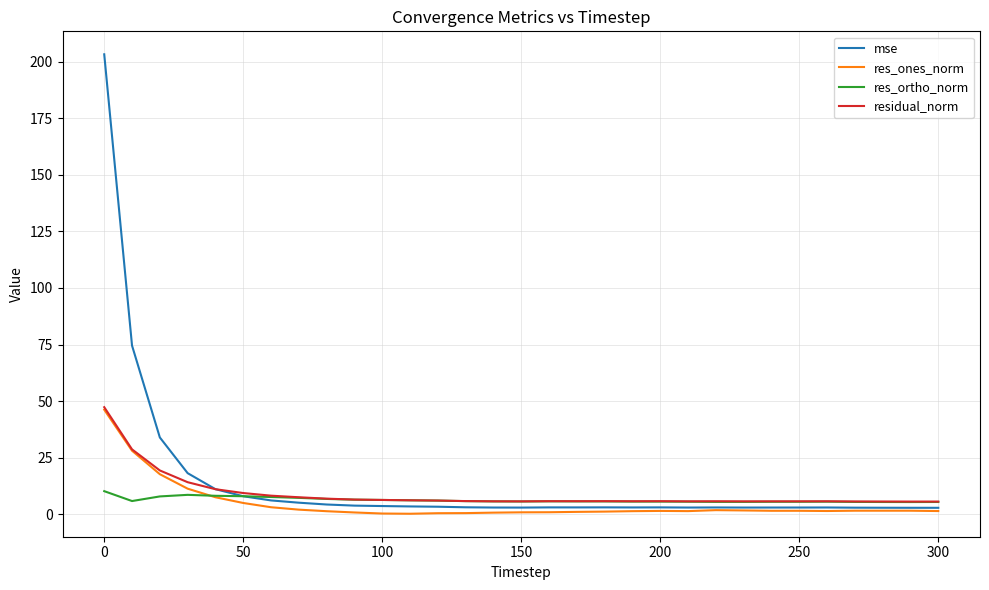

Which series has the largest range (max minus min)?

mse